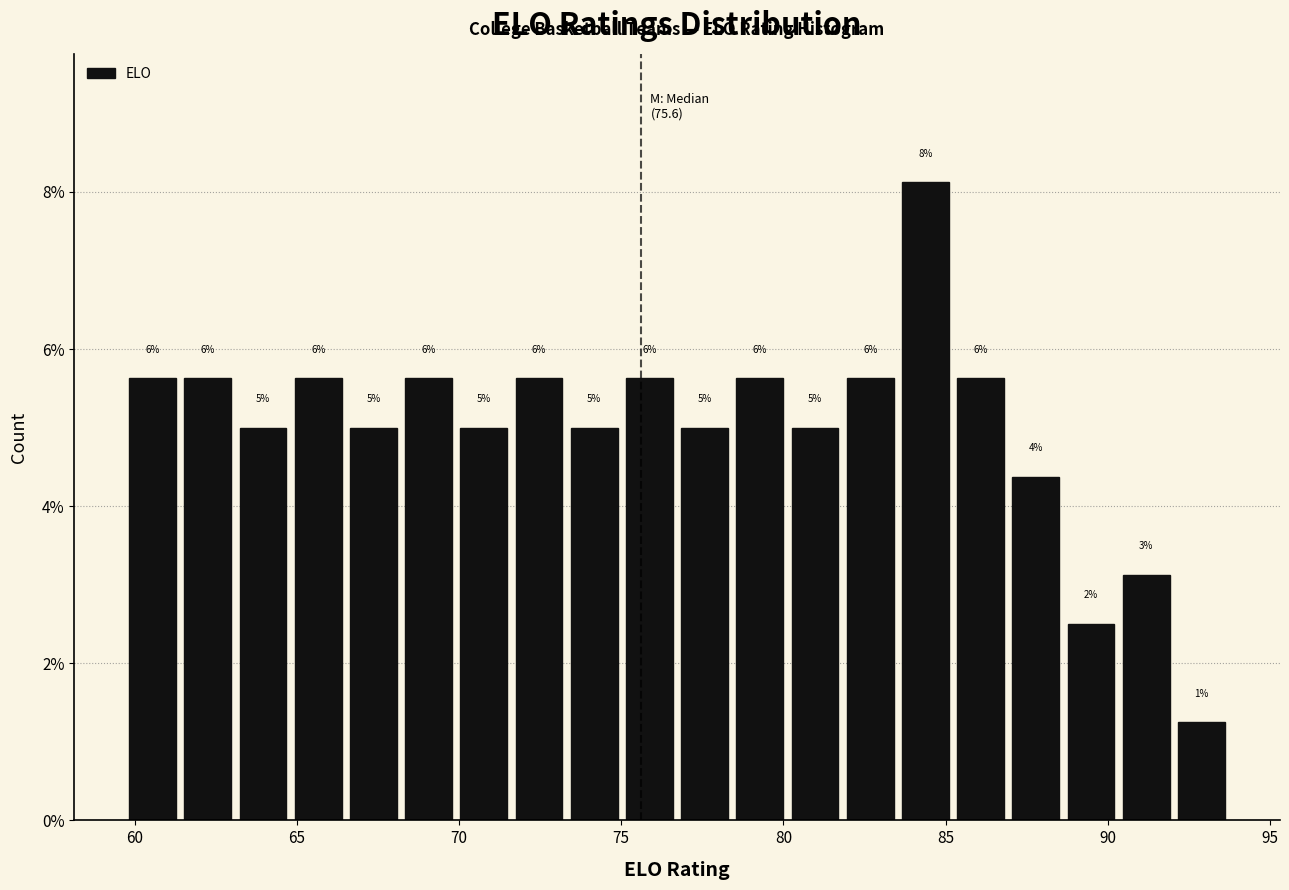

Read against the x-axis, roughly where is the centre of the tallest bar?

84.5